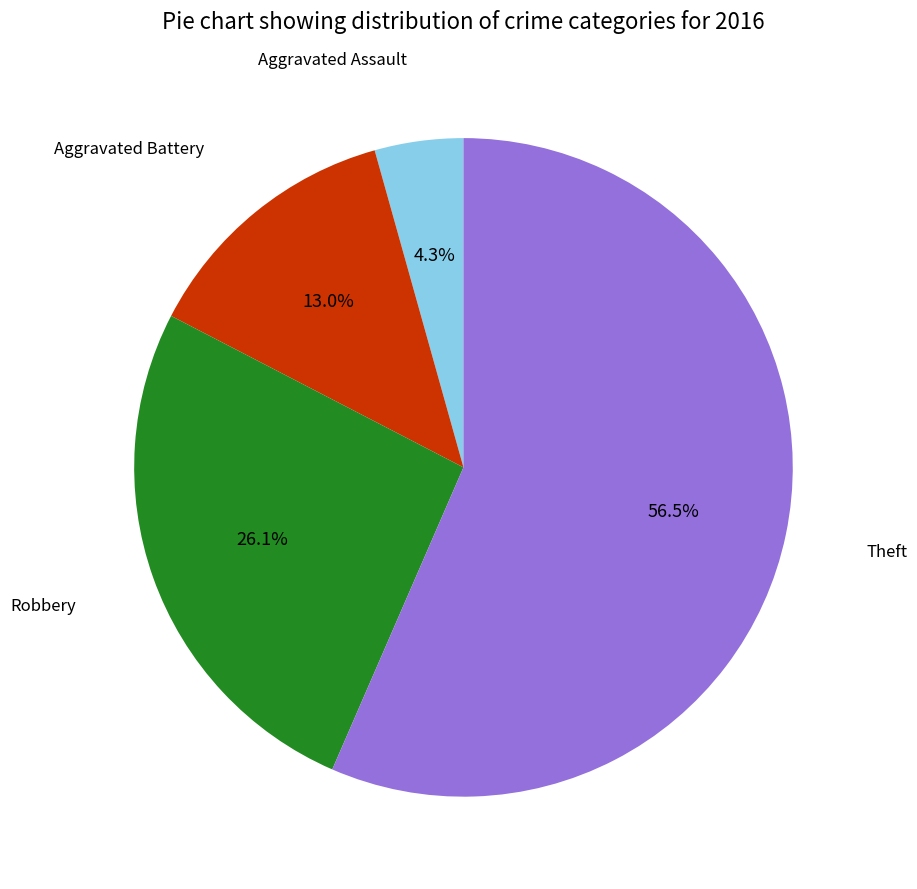

Does any single category account for the majority?

Yes